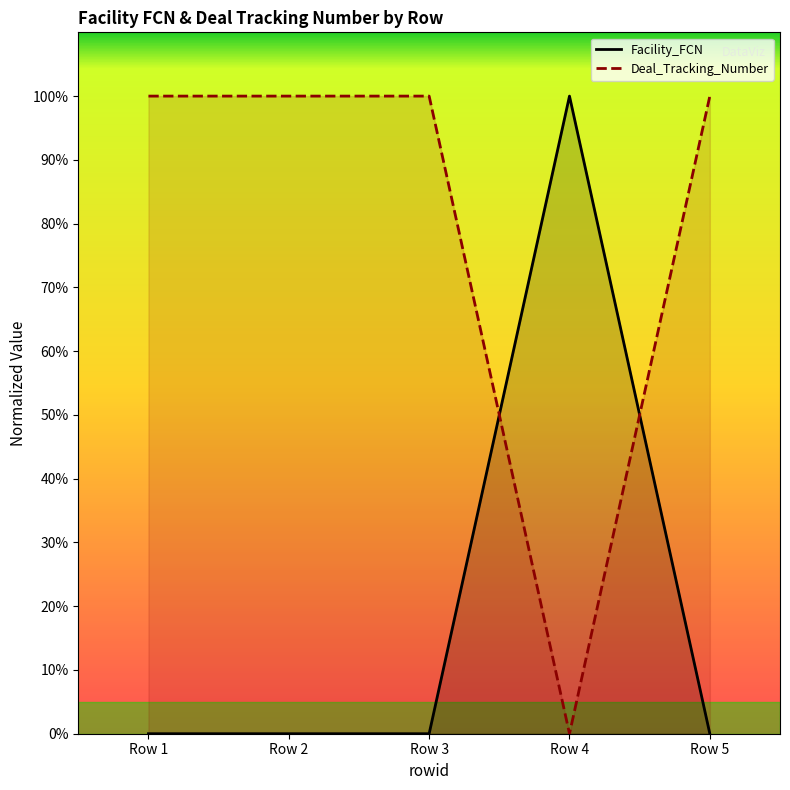

Reading right to left, extract all data points from this chart.

Facility_FCN: 0.0	100.0	0.0	0.0	0.0
Deal_Tracking_Number: 100.0	0.0	100.0	100.0	100.0